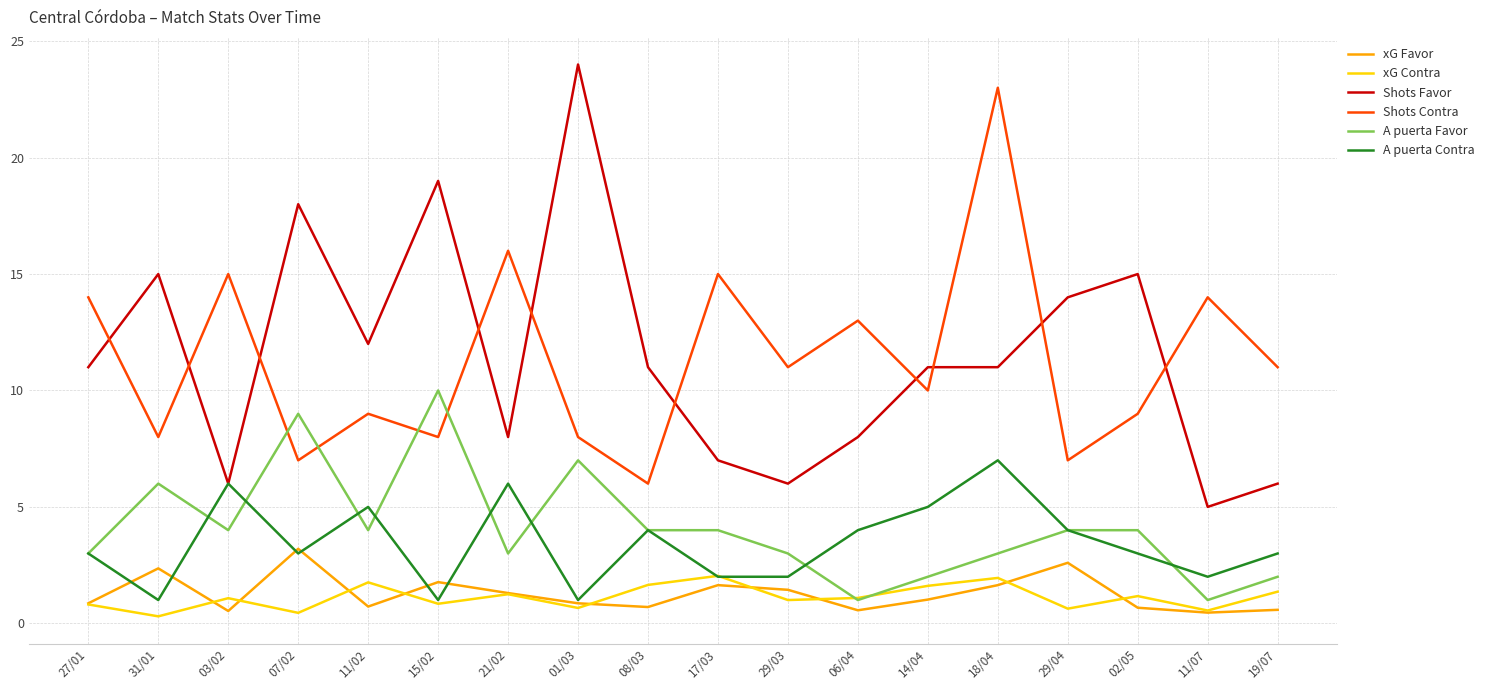

What are all the series names shown in the legend?

xG Favor, xG Contra, Shots Favor, Shots Contra, A puerta Favor, A puerta Contra